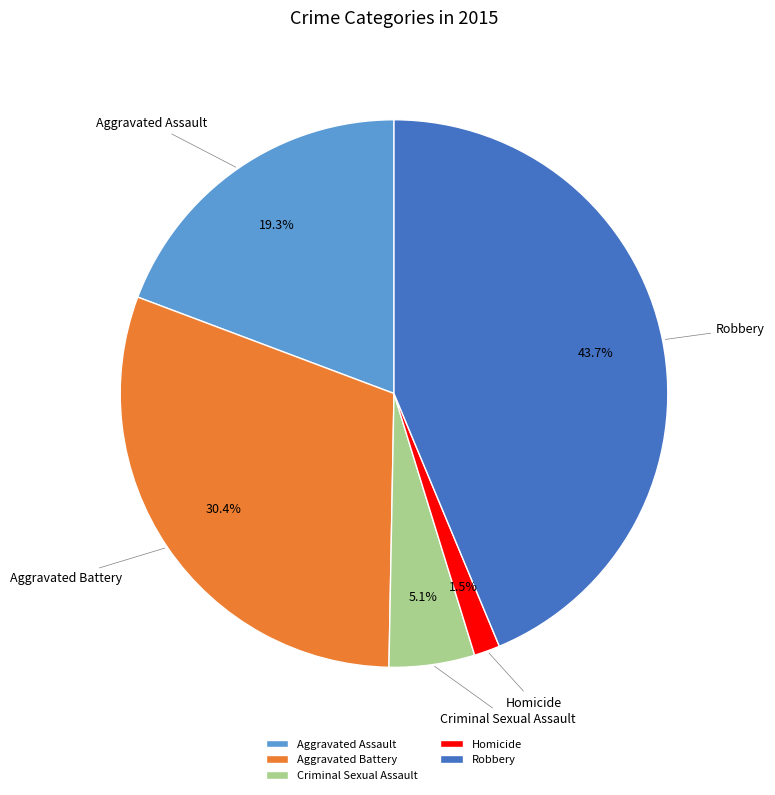

Does Robbery represent more than half of the total?

No